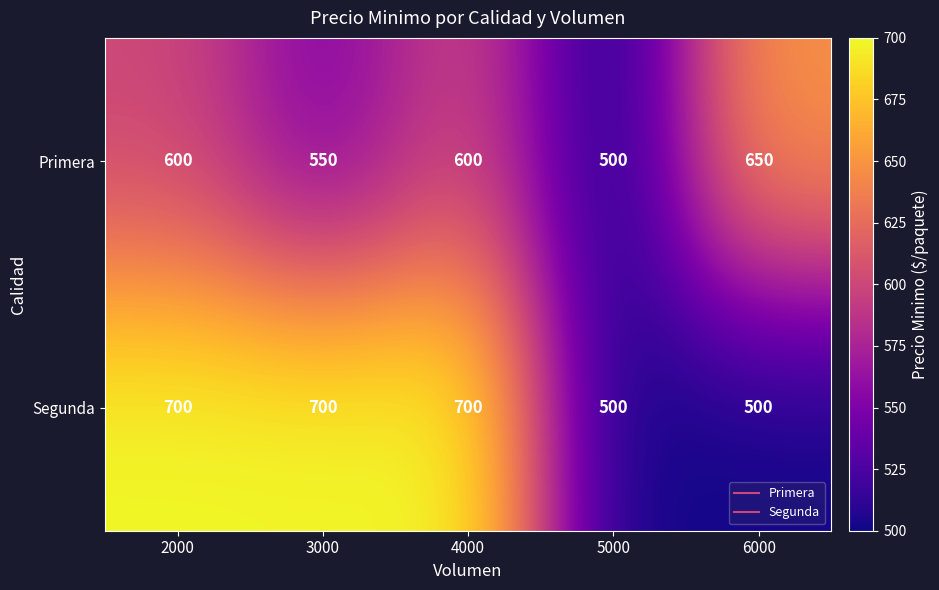

Which series has the widest spread of values?

Segunda